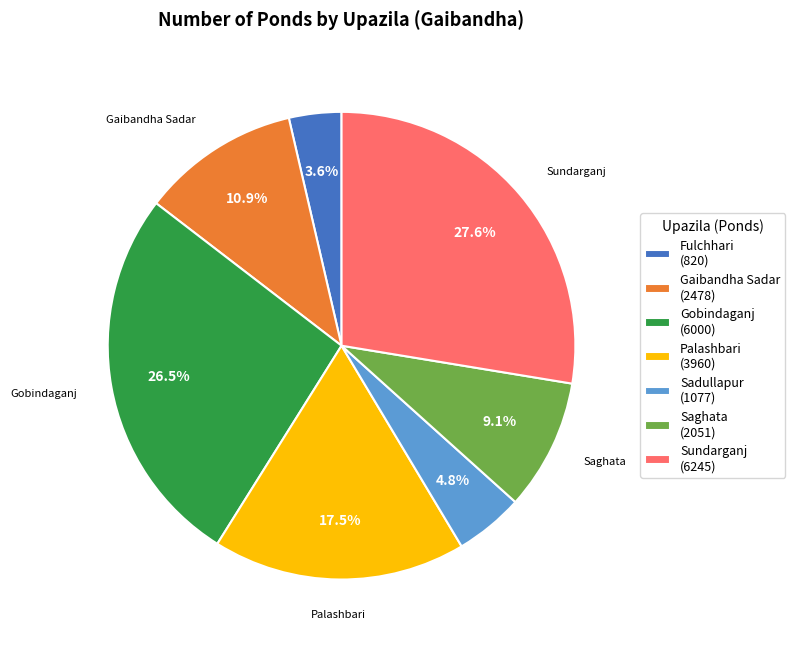

What is the ratio of the value at Sadullapur to the value at Gobindaganj?

0.2